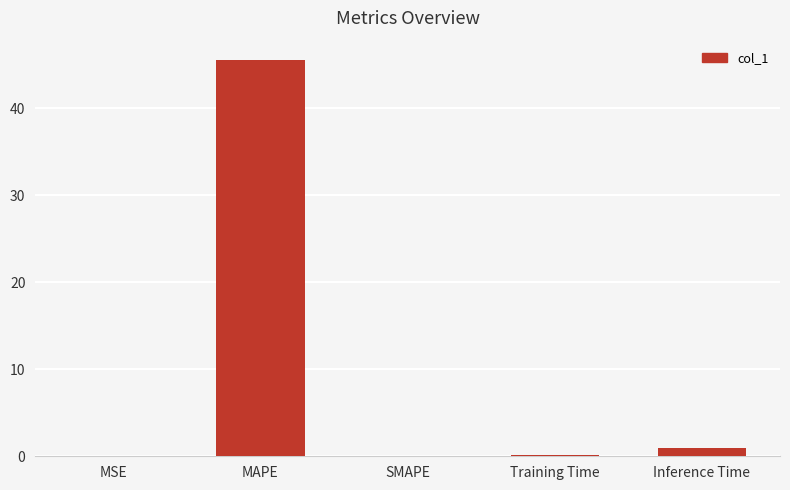

Are the bars horizontal?

No